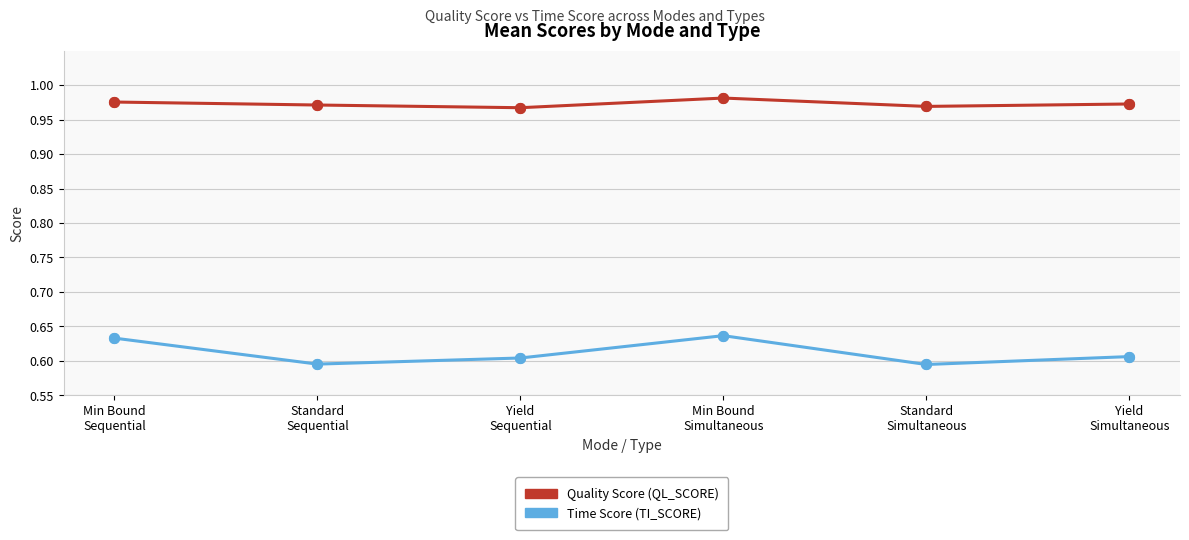

Which series has the widest spread of values?

Time Score (TI_SCORE)